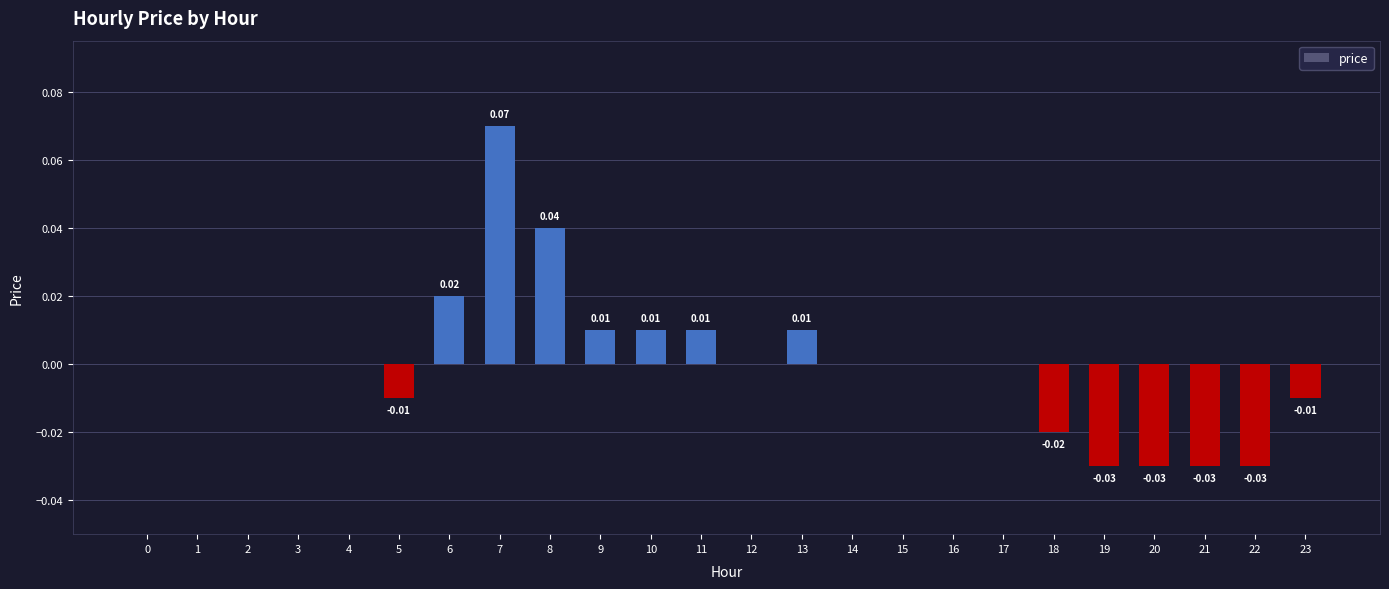

Which has a higher value, 15 or 18?

15